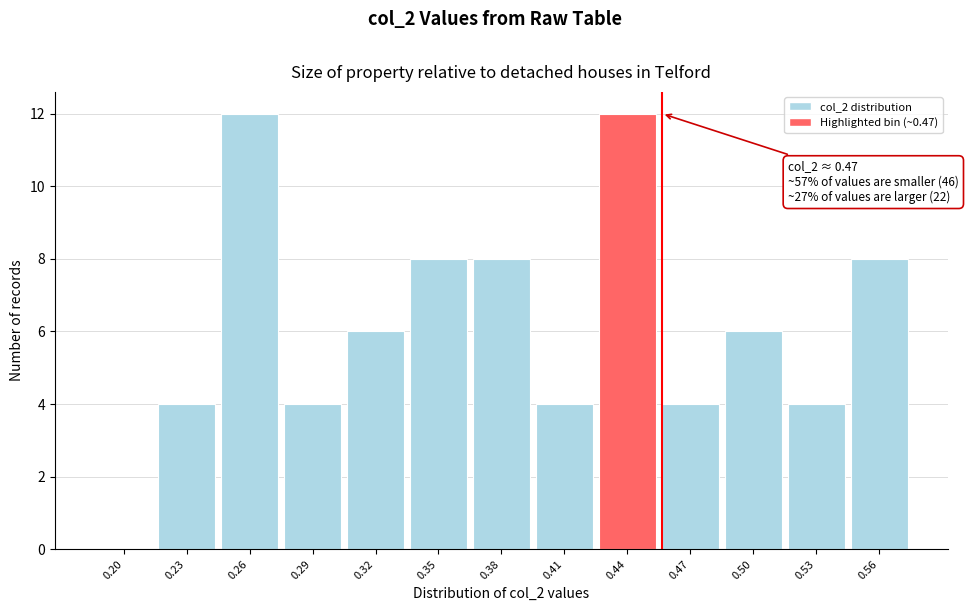

Reading right to left, what are all the values shown in this chart?

0.56=8	0.53=4	0.50=6	0.47=4	0.44=12	0.41=4	0.38=8	0.35=8	0.32=6	0.29=4	0.26=12	0.23=4	0.20=0